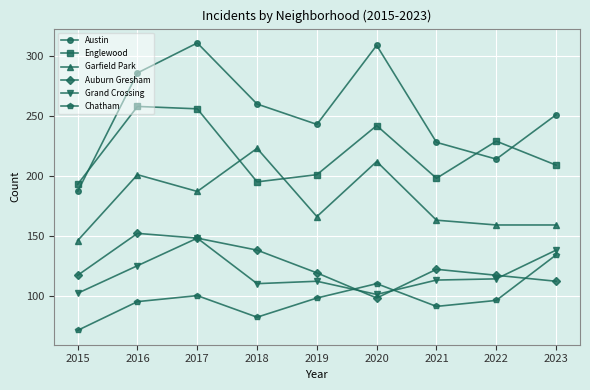

What are all the series names shown in the legend?

Austin, Englewood, Garfield Park, Auburn Gresham, Grand Crossing, Chatham